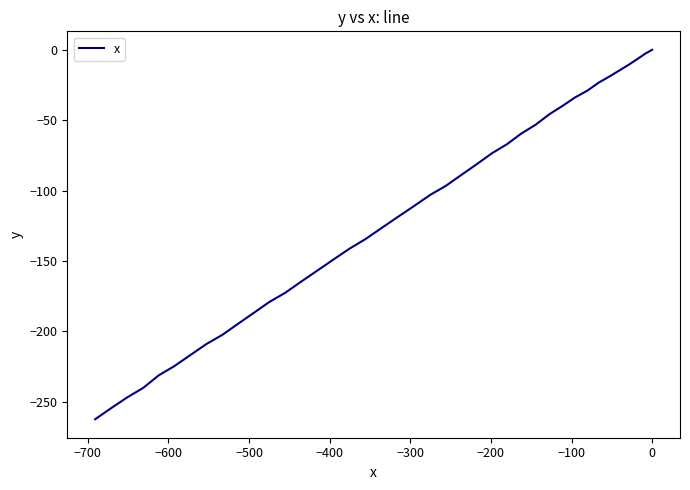

What is the difference between the maximum and minimum values?

262.5